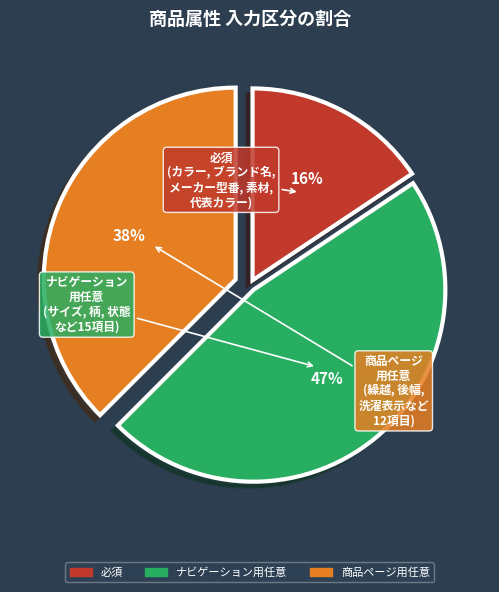

To the nearest percent, what is the difference between the largest and smallest slice percentages?

31%